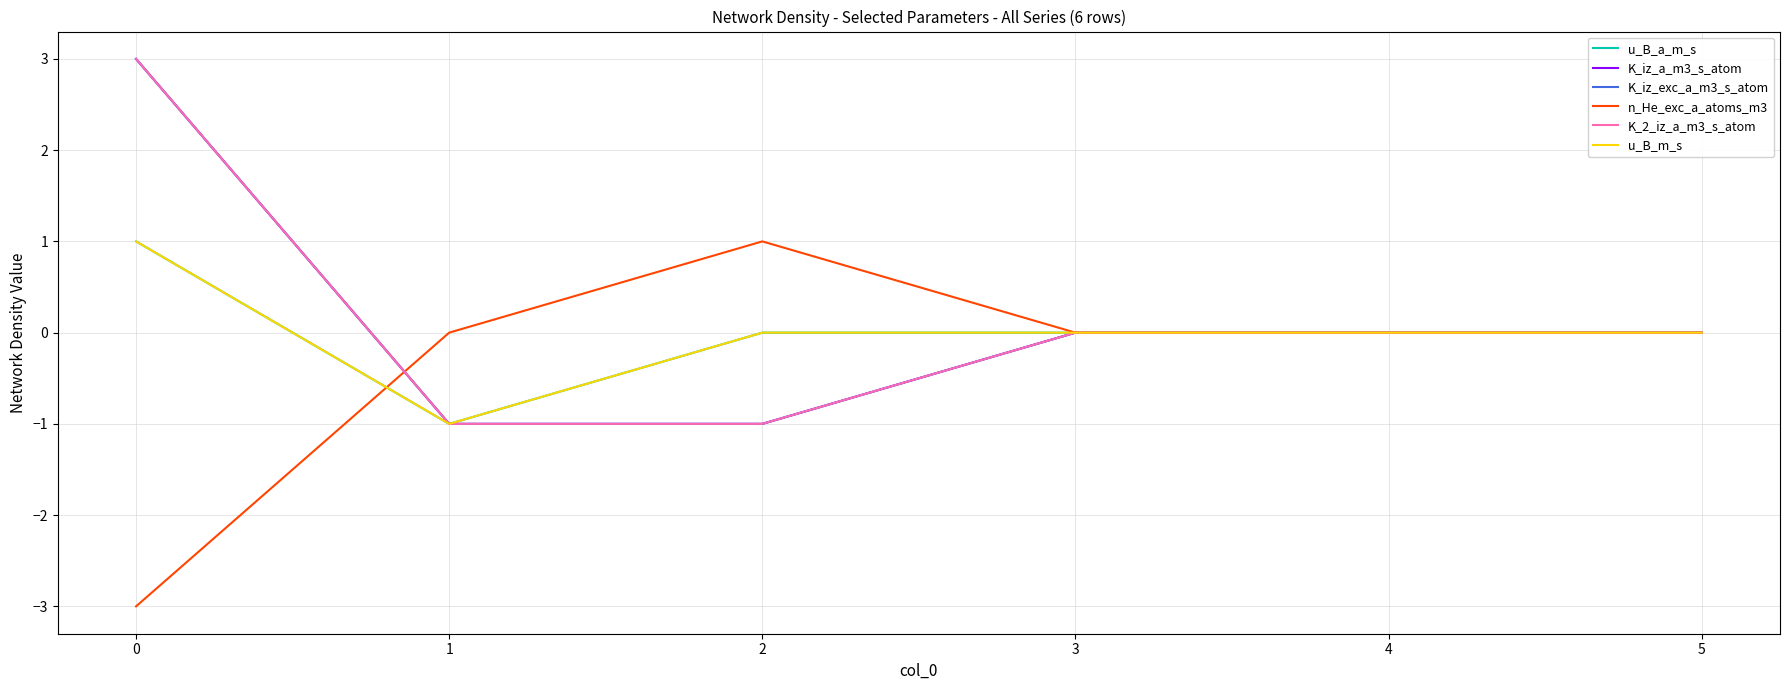

True or false: u_B_a_m_s has more than 1 points higher than both neighbors.

False